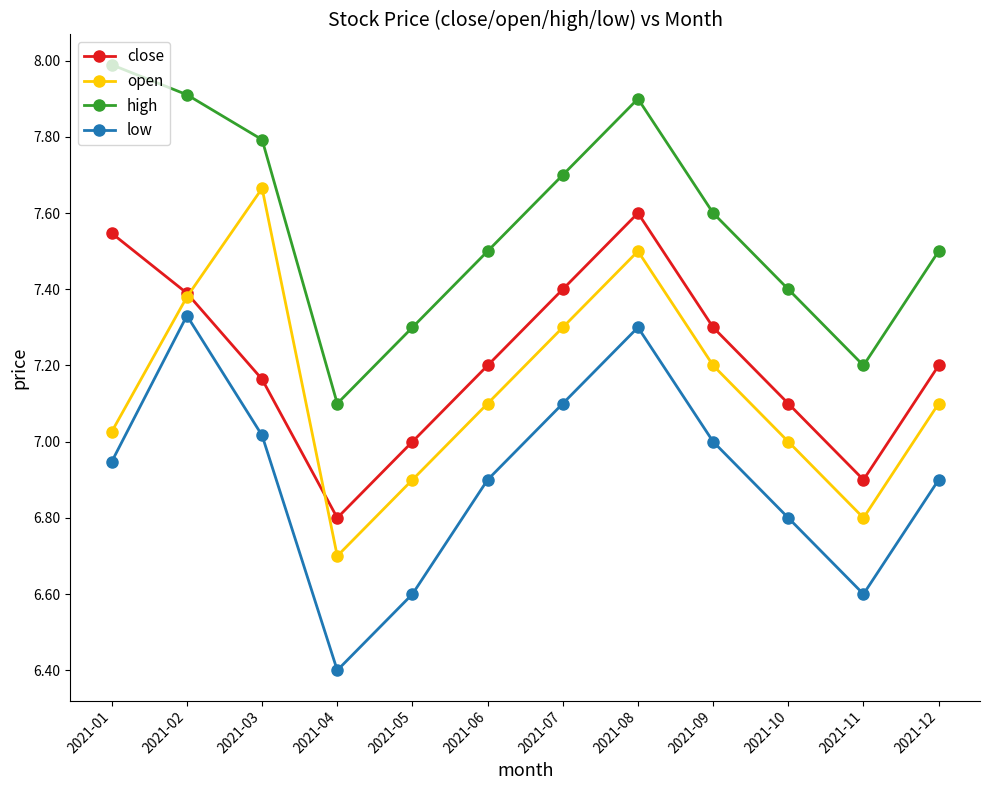

True or false: high has more than 1 points higher than both neighbors.

False